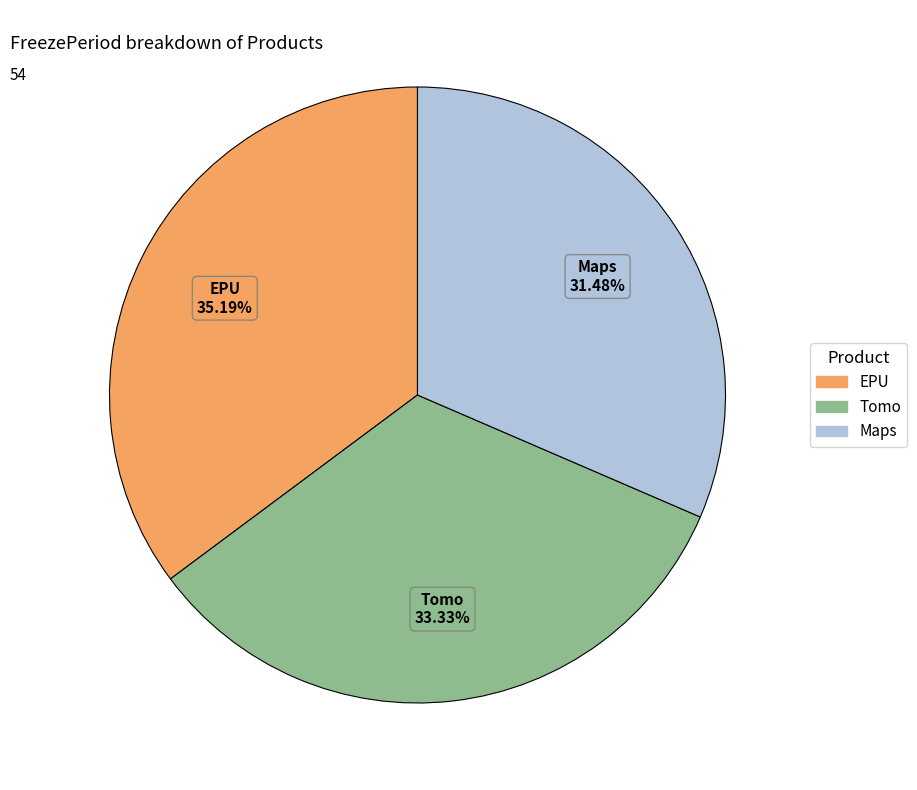

What portion of the pie excludes Tomo?

66.7%